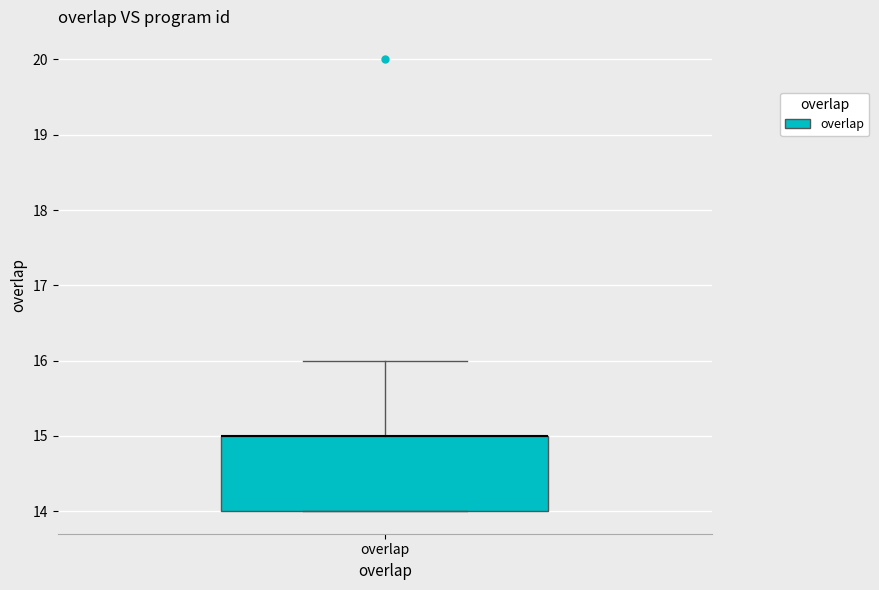

Read this box plot against the y-axis: the position of the median line, the range covered by the box, and the ends of both whiskers. The values are not printed on the chart, so give them approximately, as read against the axis.

median 15 (drawn on the box's upper edge), box 14 to 15, whiskers 14 to 16